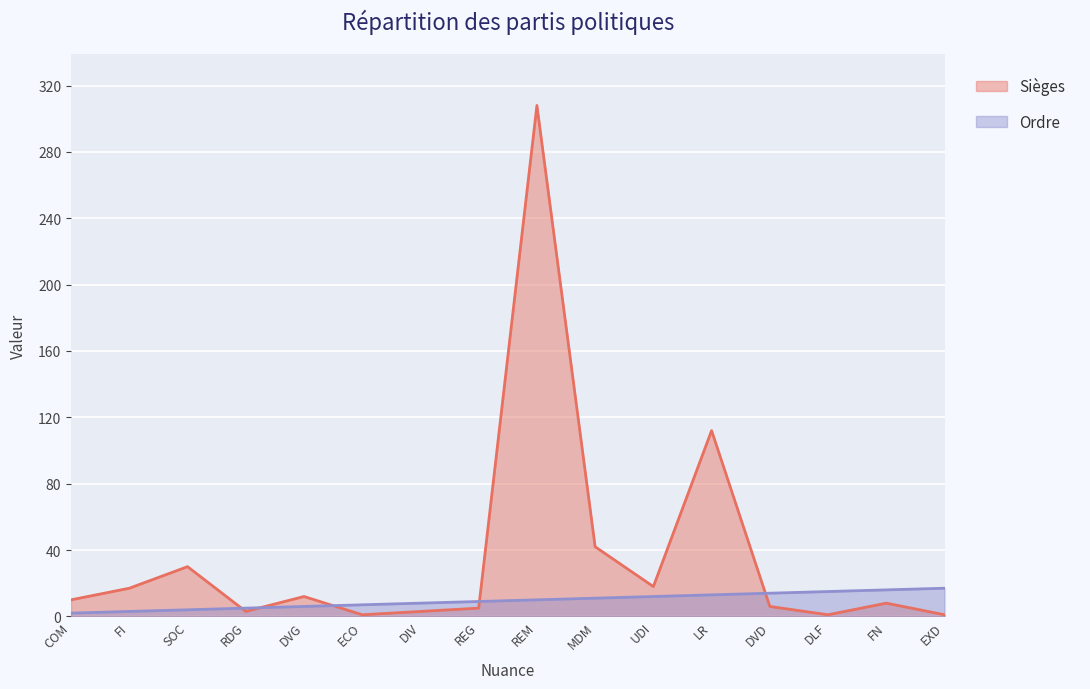

True or false: Ordre and Sièges cross at least once.

True